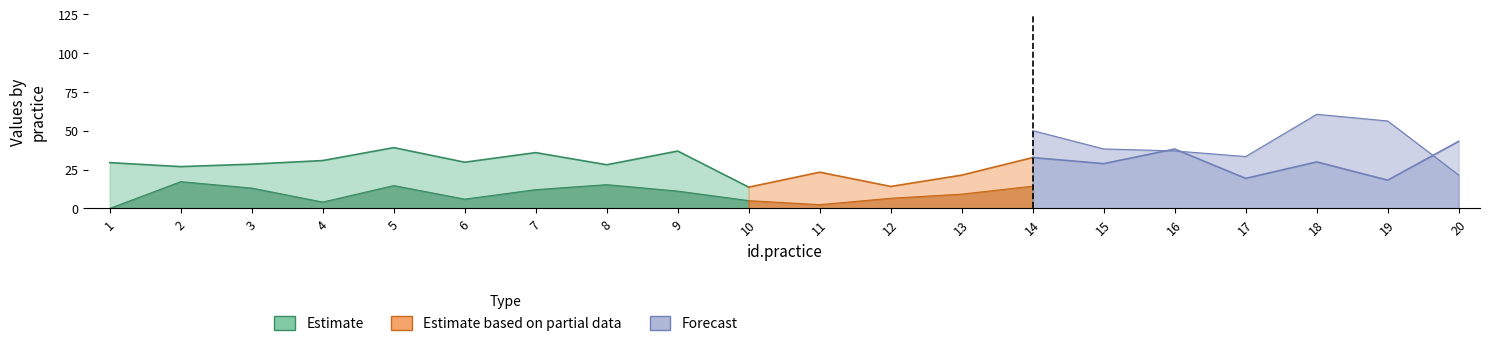

Is it true that X7 equals 0.0 at 1?

True